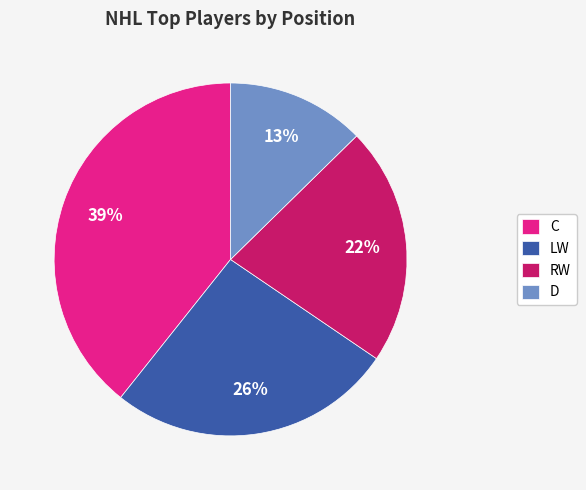

What percentage is the RW slice, to the nearest percent?

22%